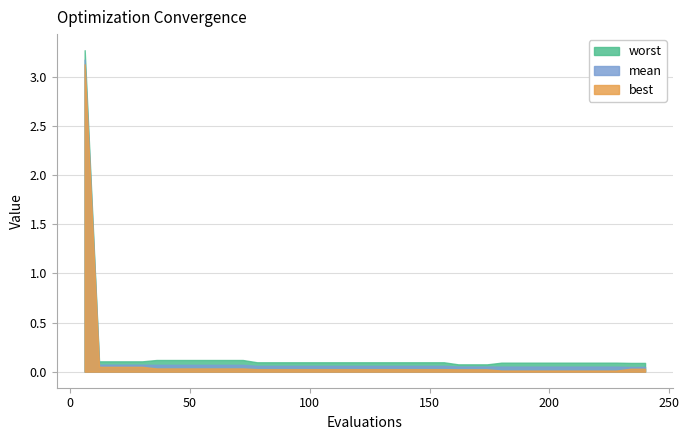

What is the sum of the worst values at 210 and 12?

0.2